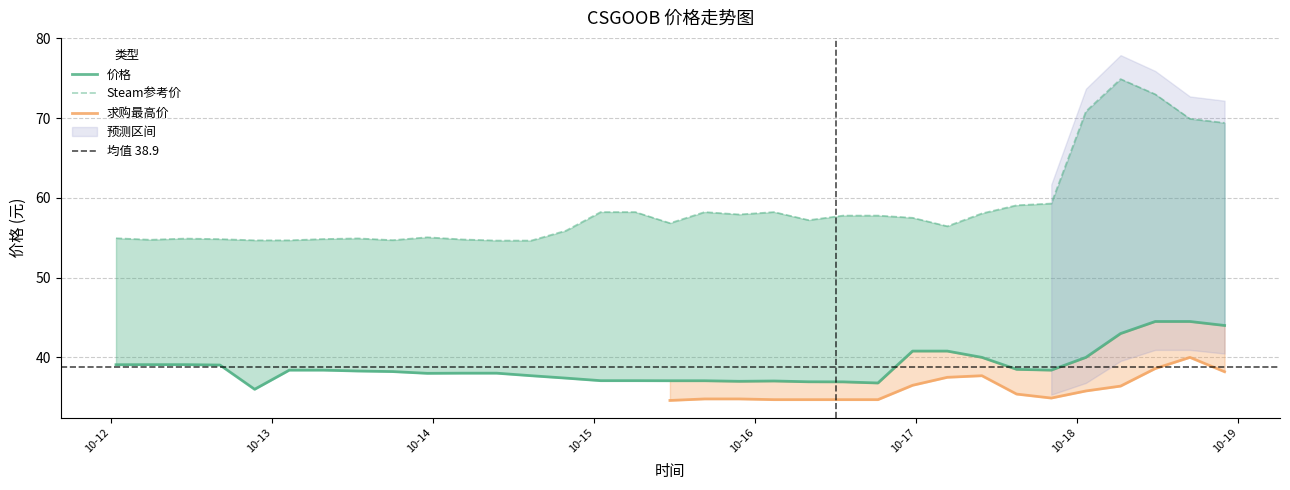

At which category is the sum across all series the highest?

2023-10-18 06:27:56